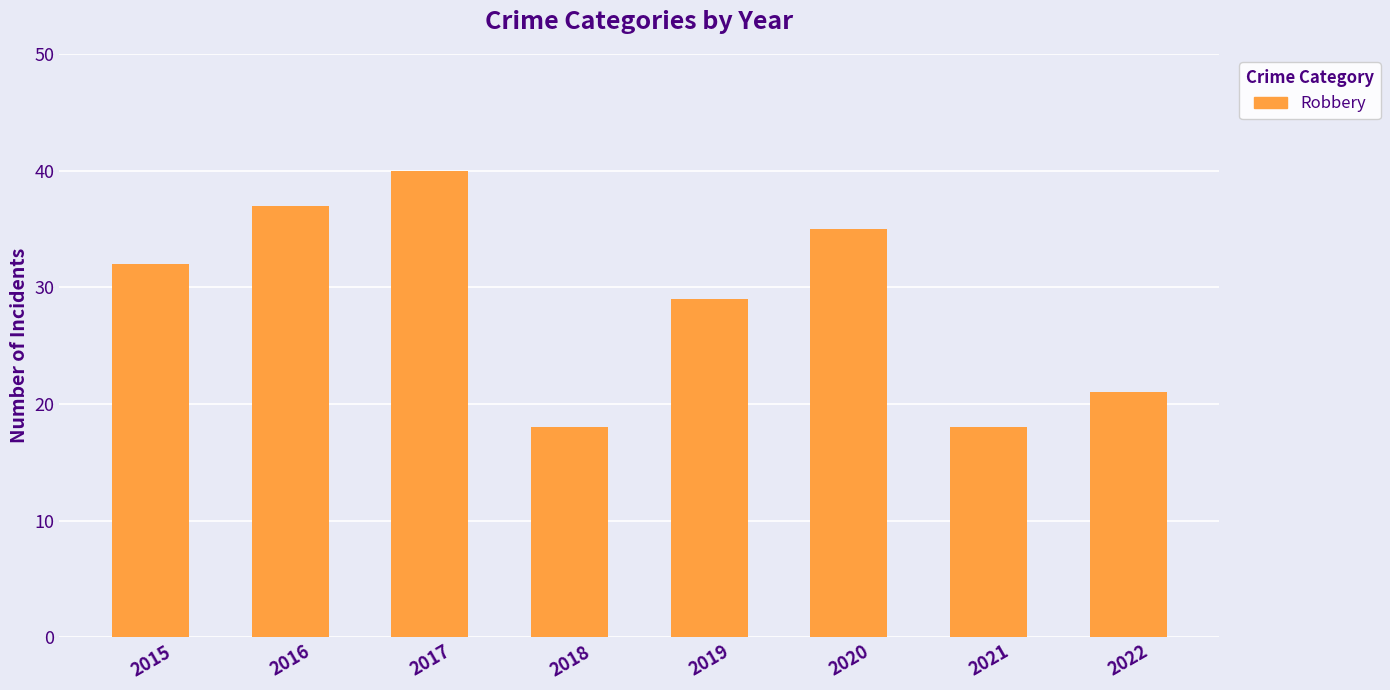

Approximately how many times larger is the value at 2015 compared to 2020?

0.9